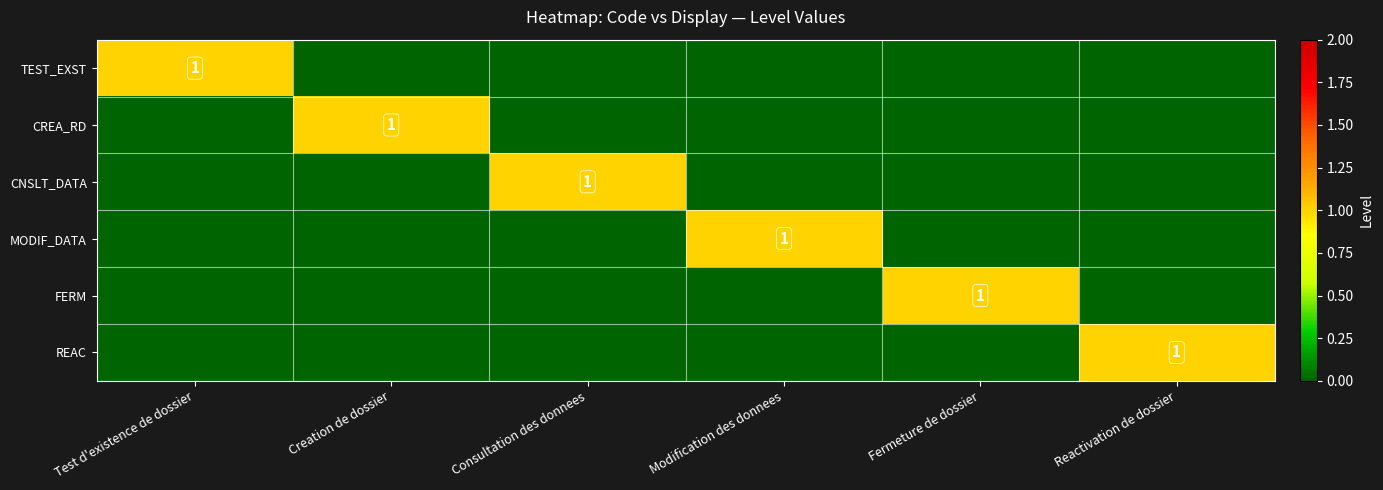

Is it true that MODIF_DATA equals 1 at Modification des donnees?

True